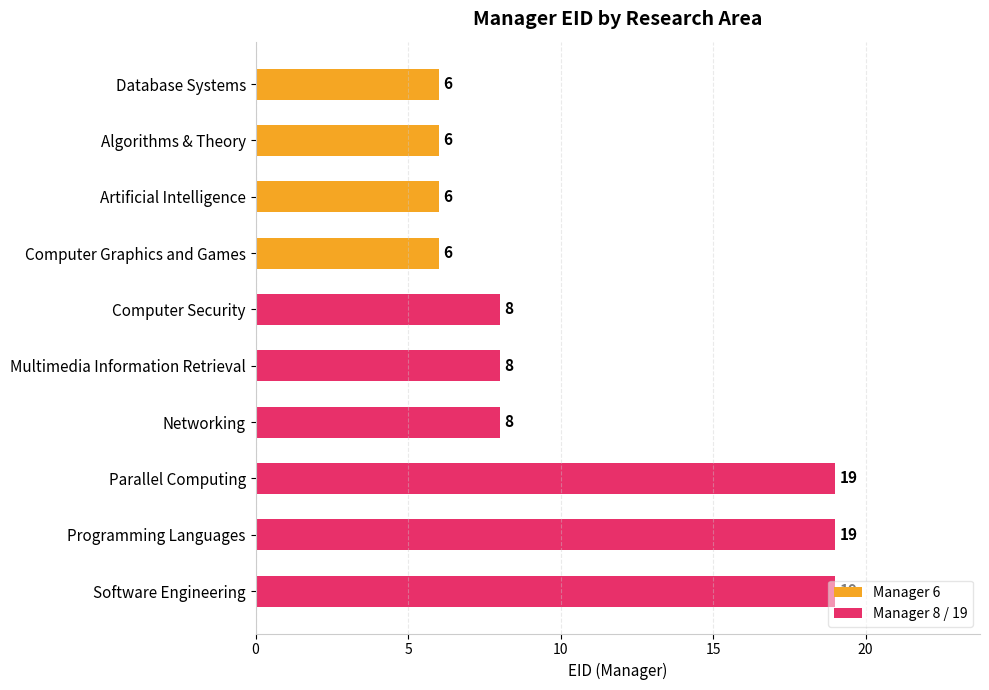

Count the values in the range 6 to 19.

10